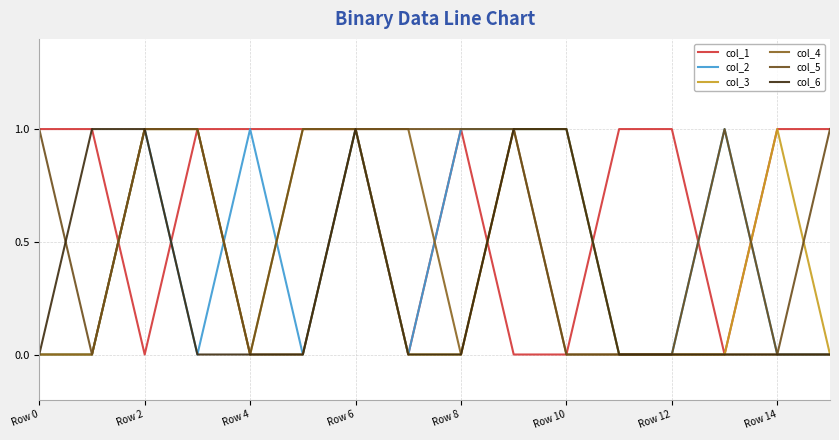

How many lines are shown in the chart?

6